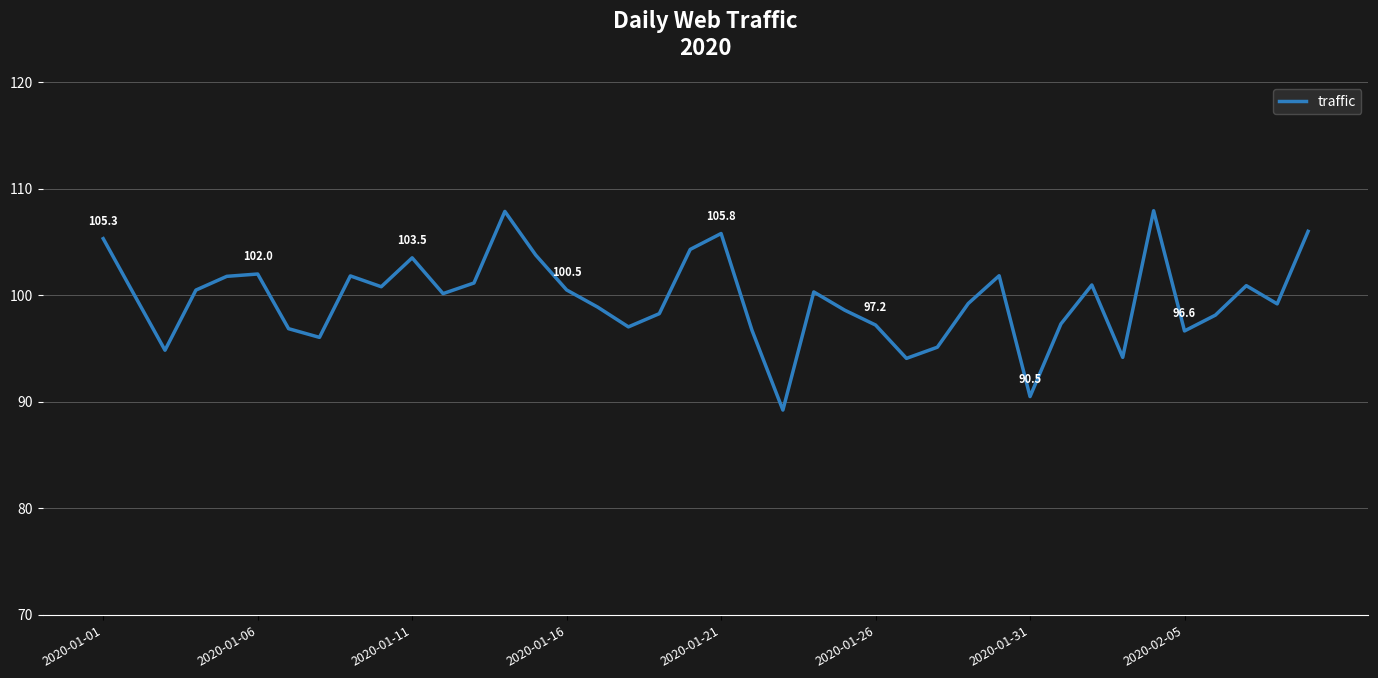

What is the difference between the maximum and minimum values?

18.7